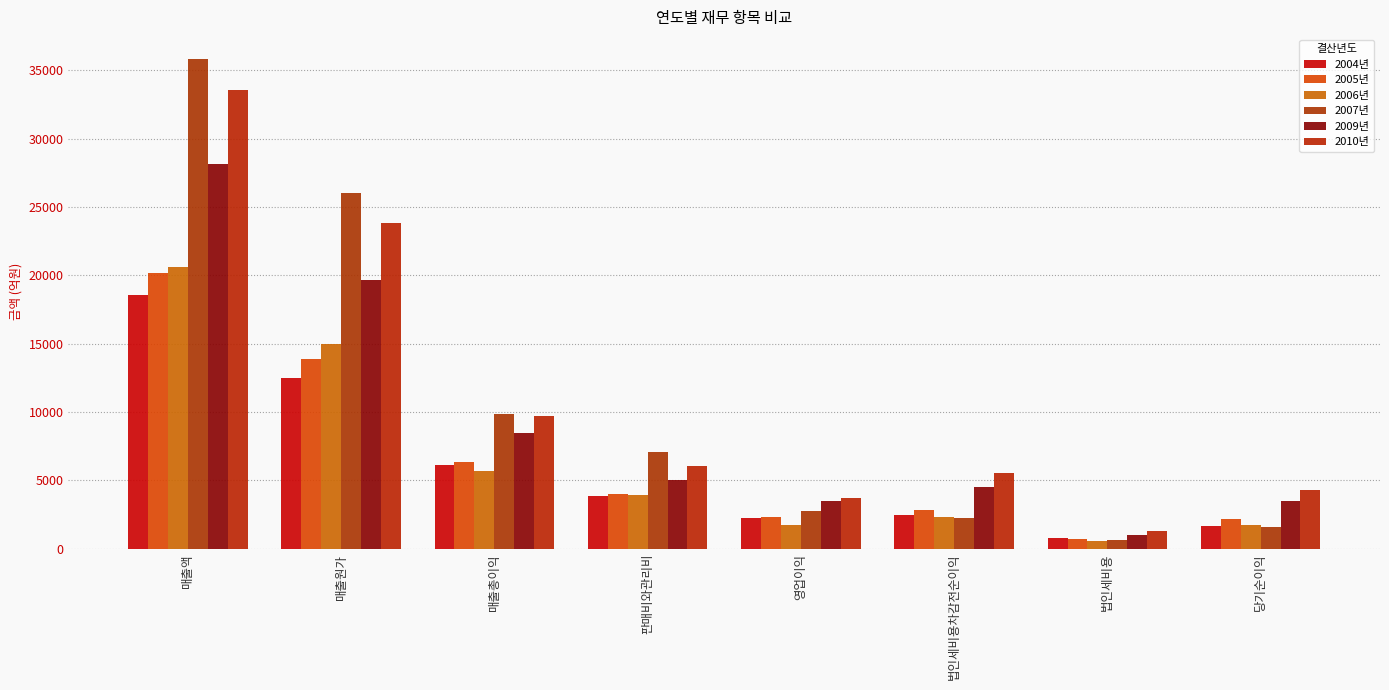

At which label is 2010년 closest to 17419?

매출원가